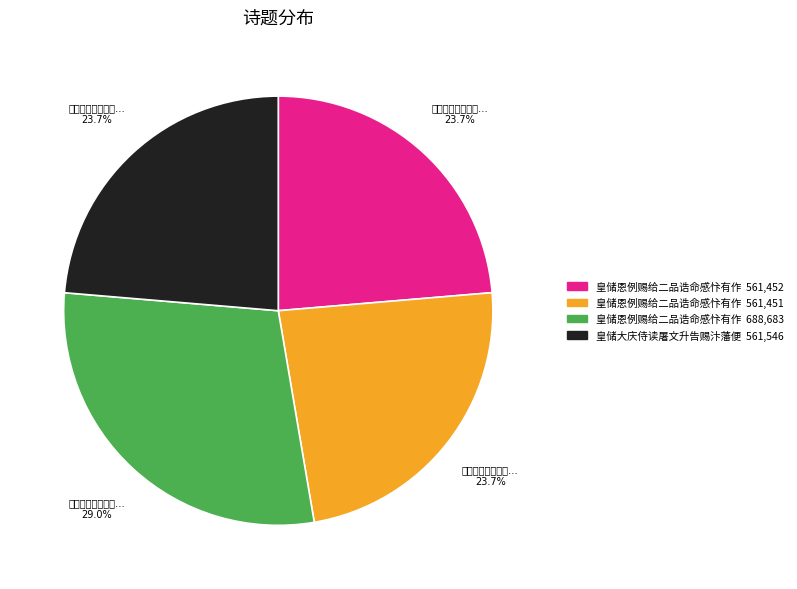

Is there a majority slice in this chart?

No